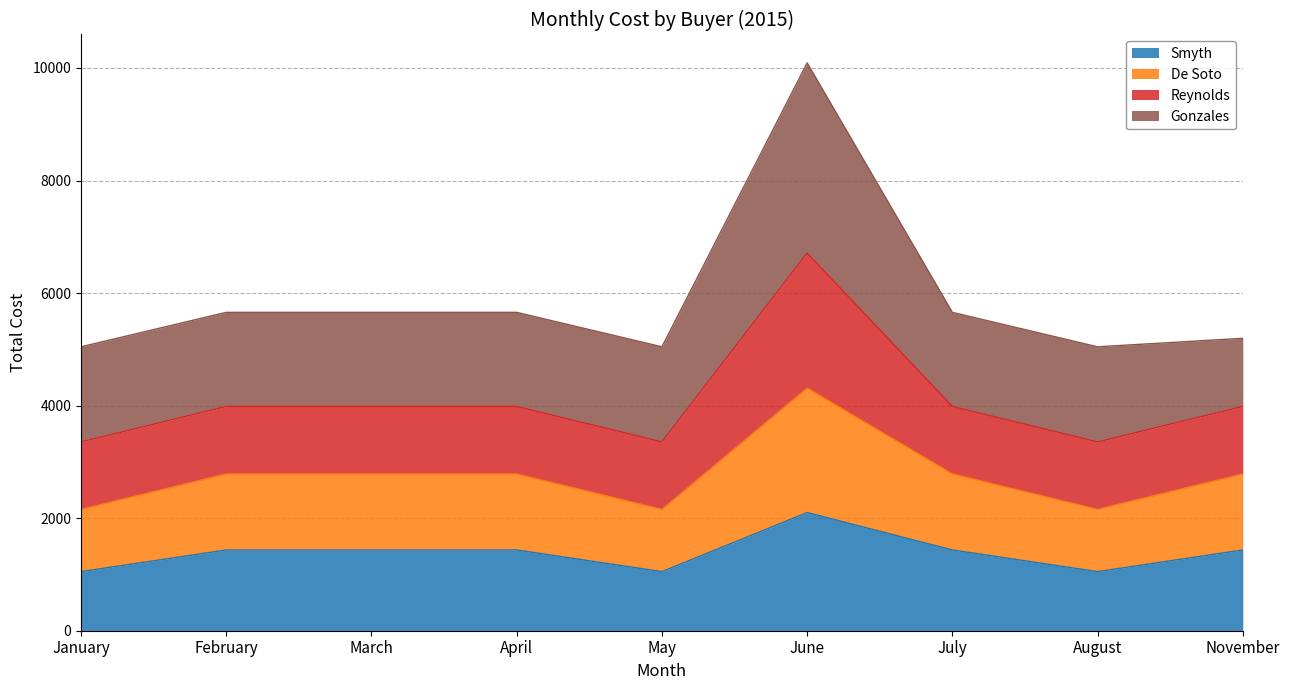

At which label does Smyth first exceed 1435?

June